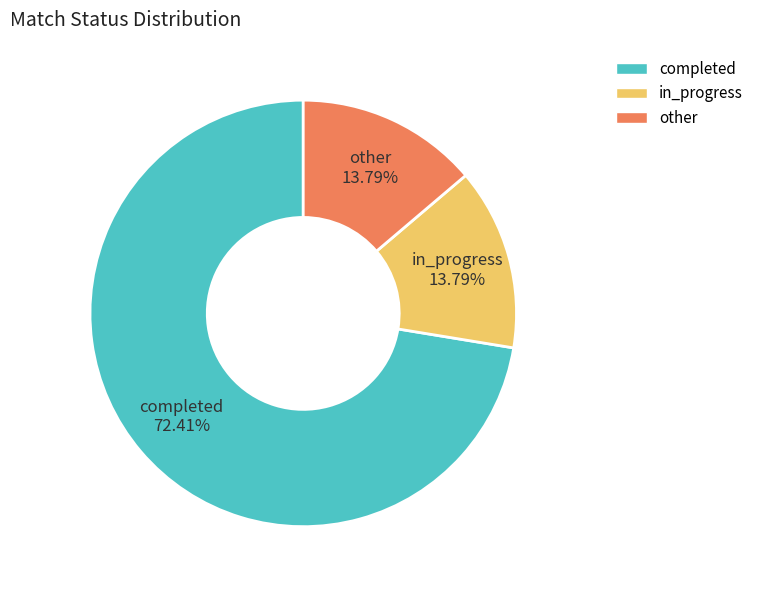

What is the largest slice in the pie chart?

completed